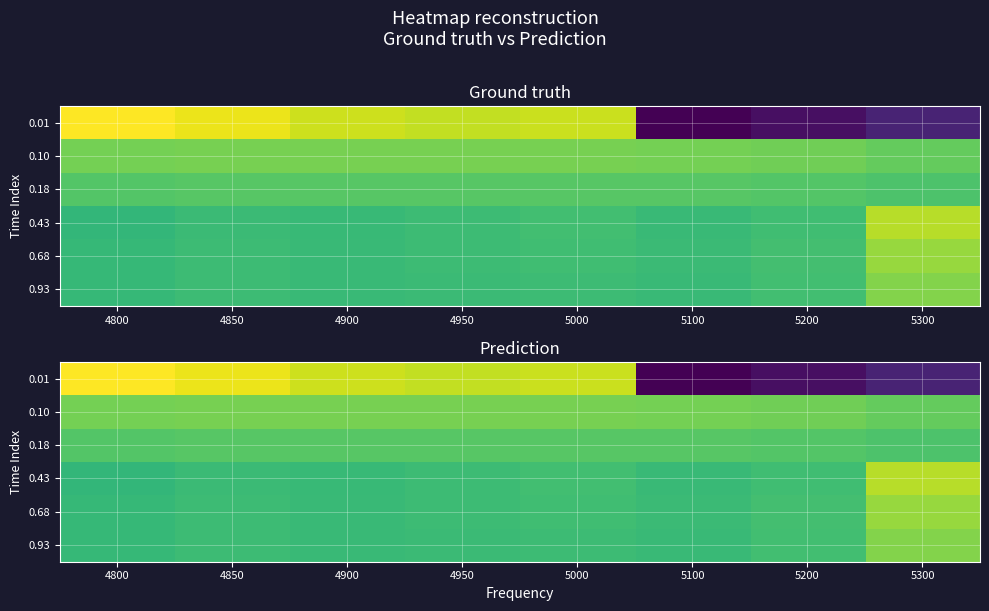

Which category has the lowest value across all series?

5100